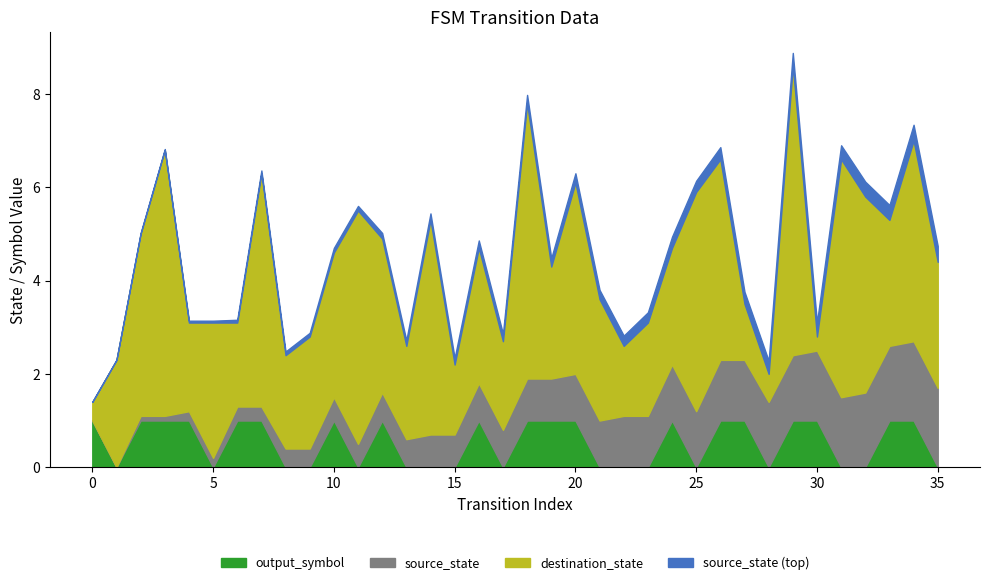

What are all the series names shown in the legend?

output_symbol, source_state, destination_state, source_state (top)